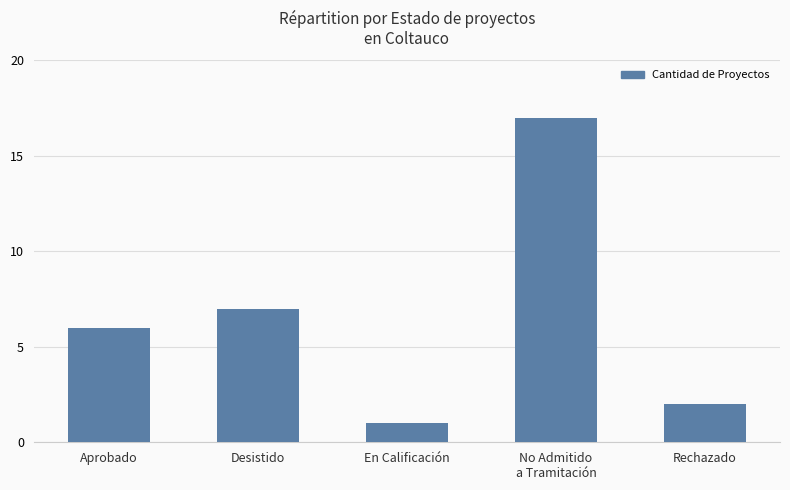

Is it true that the value at Desistido is 3?

False